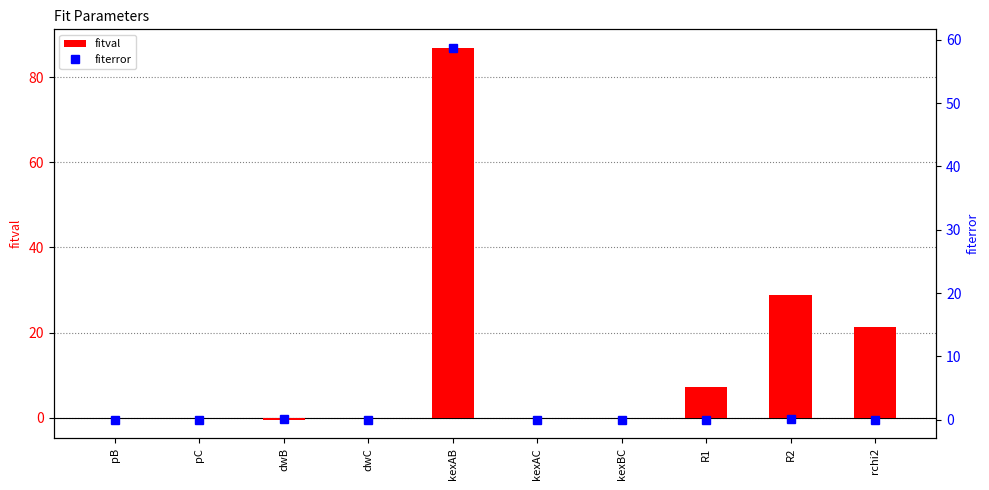

What is the minimum value shown in the chart?

-0.4